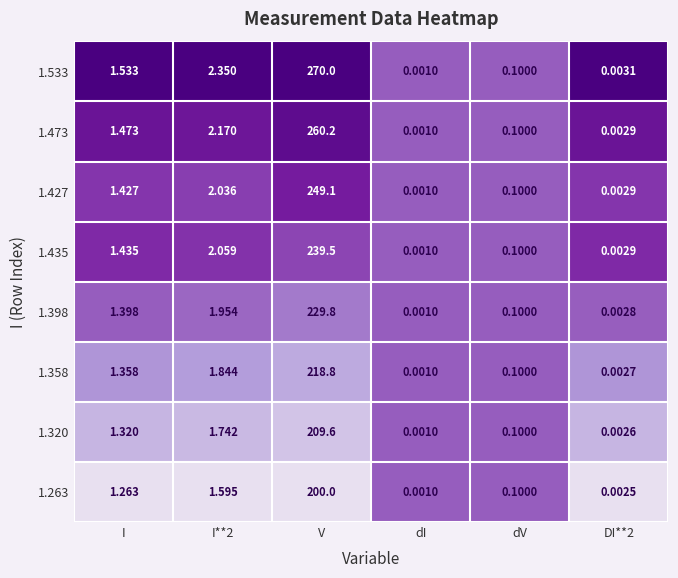

Is the value of 1.358 at I greater than the value of 1.473 at I**2?

No